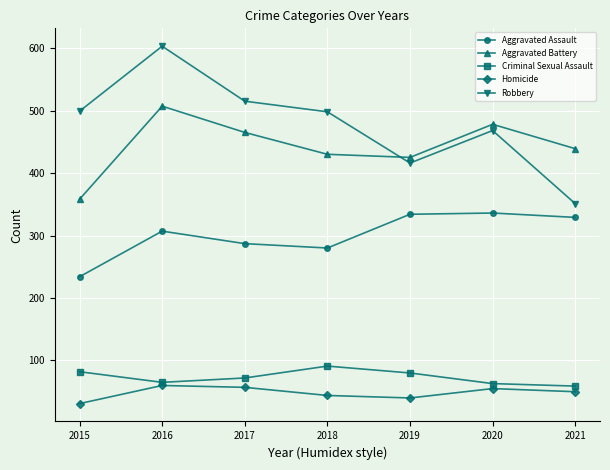

What are all the series names shown in the legend?

Aggravated Assault, Aggravated Battery, Criminal Sexual Assault, Homicide, Robbery